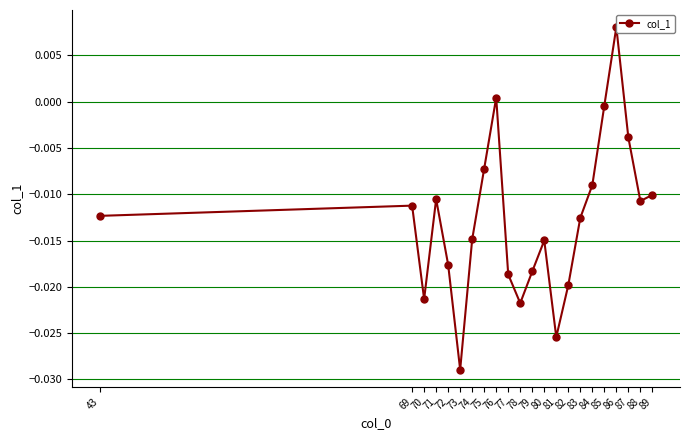

How many interior local peaks (higher than both neighbors) does the data have?

5